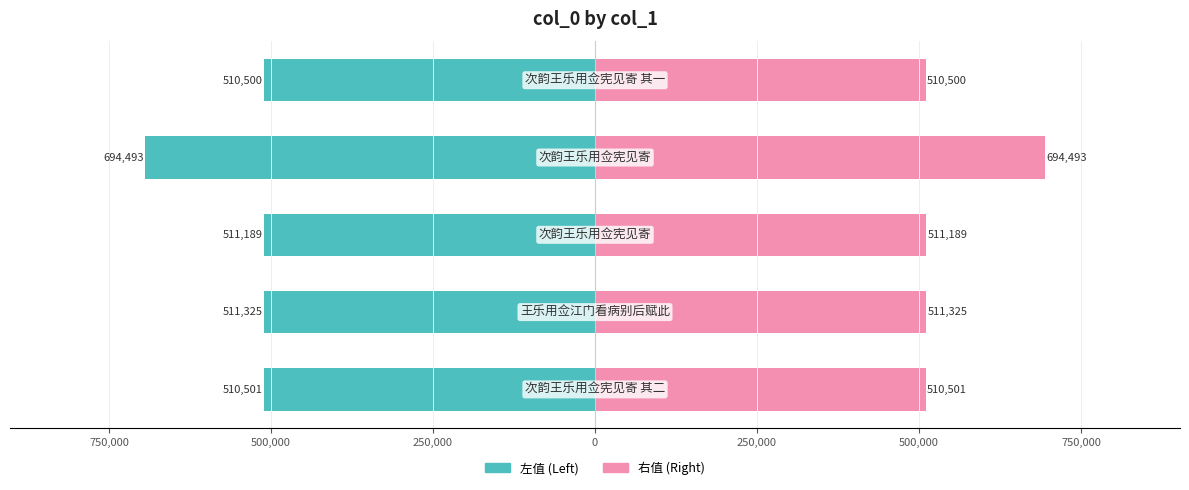

What position from the right is 500,000?

3